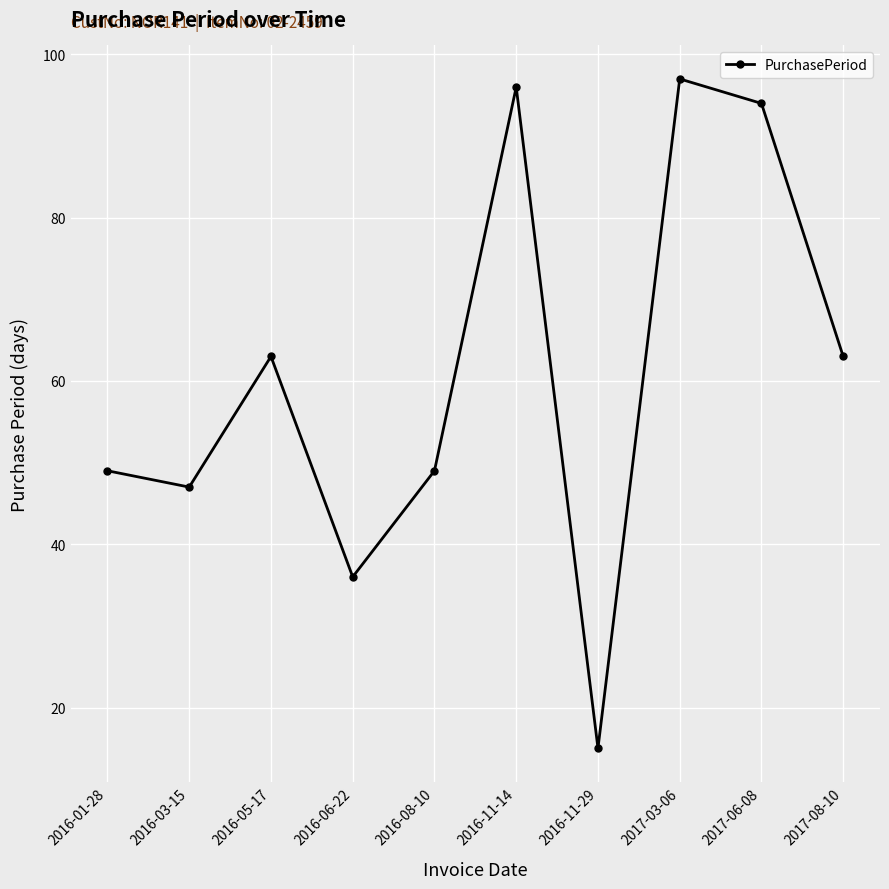

Is it true that the value at 2017-06-08 is 42?

False